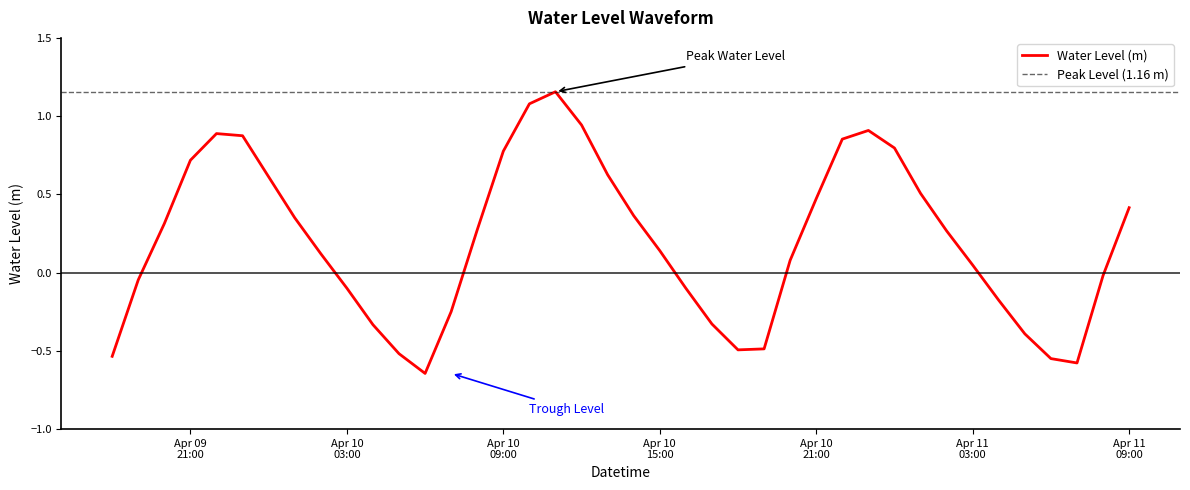

Where does the data first go above 0?

2024-04-09 20:00:00